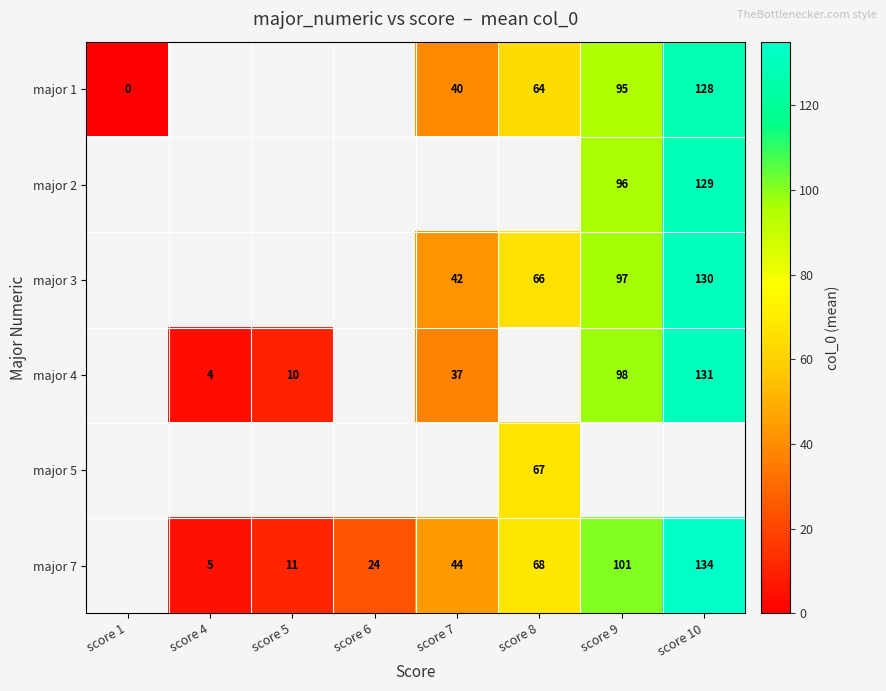

What is the difference between the major 7 values at score 5 and score 6?

13